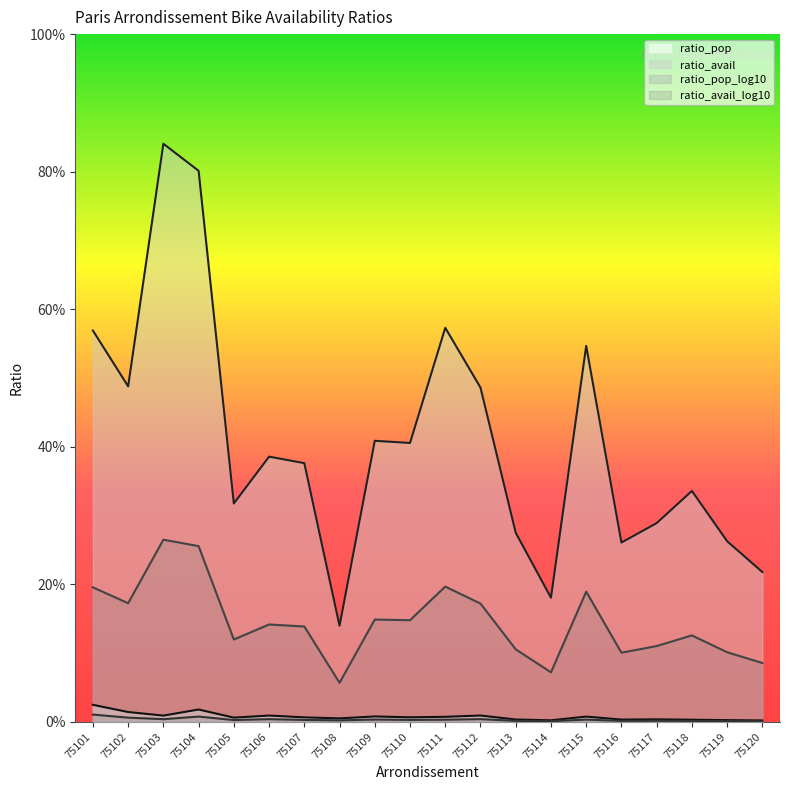

How many interior local valleys does the ratio_avail_log10 series have?

6